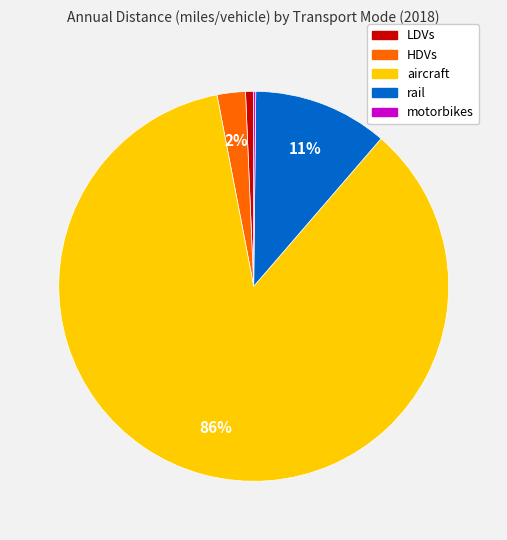

The LDVs slice represents 11% of the pie. True or false?

False